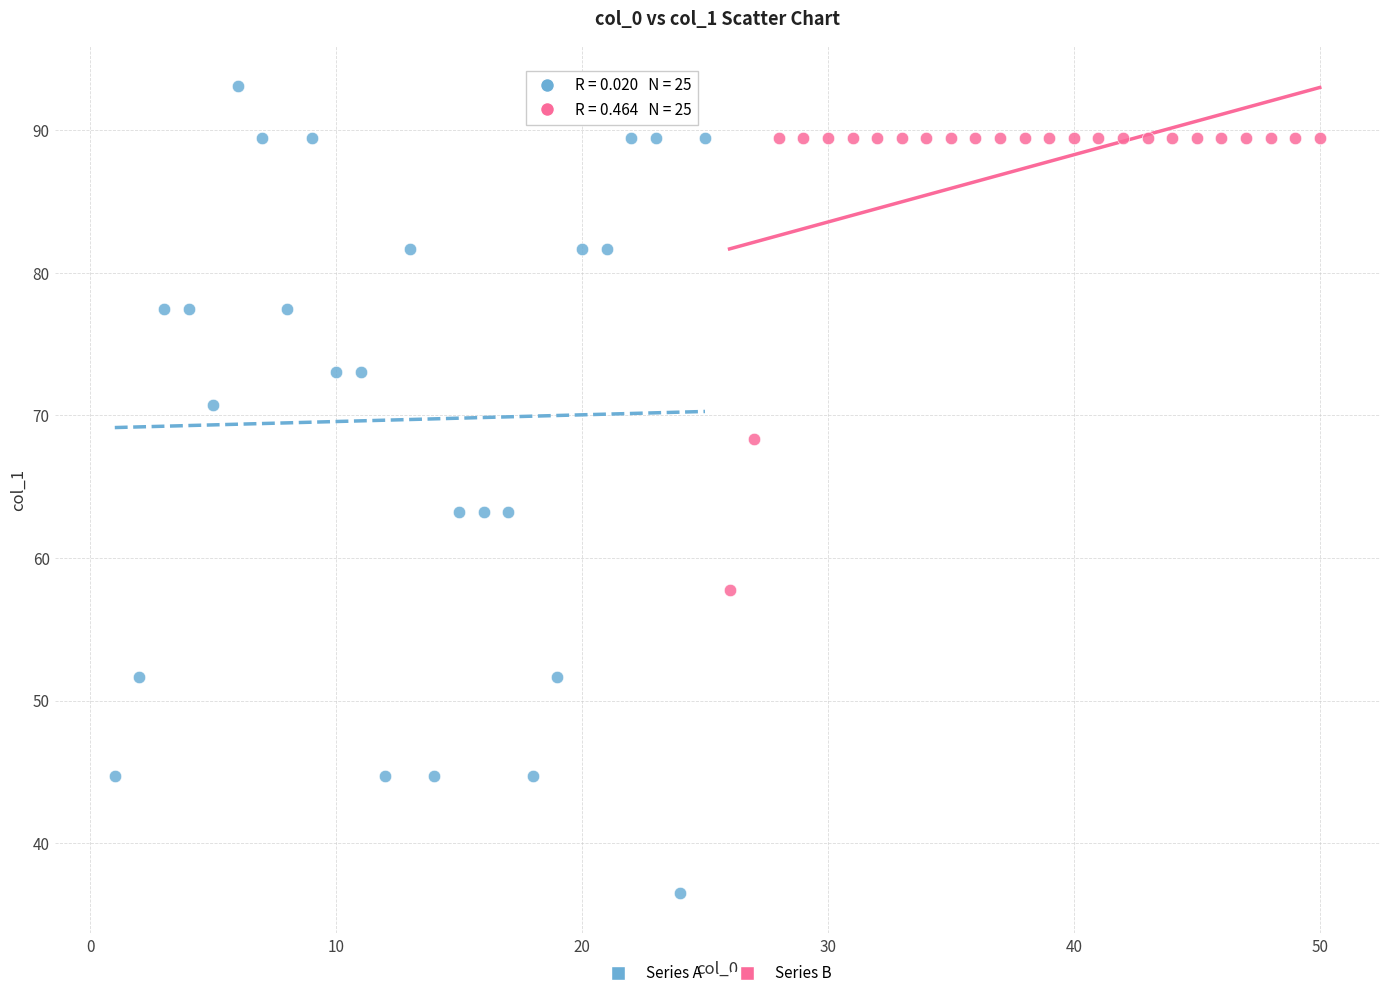

Which series contains the highest Y value?

Series A